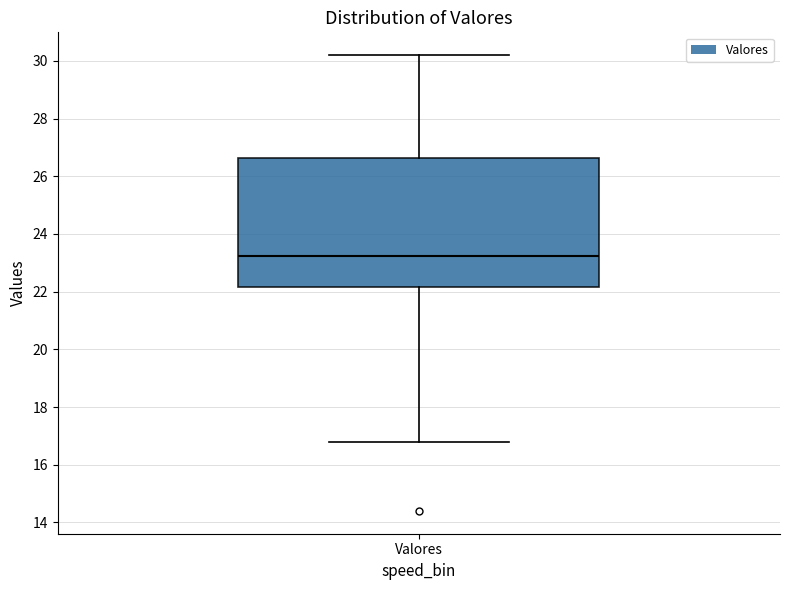

Read this box plot against the y-axis: the position of the median line, the range covered by the box, and the ends of both whiskers. The values are not printed on the chart, so give them approximately, as read against the axis.

median 23.2, box 22.2 to 26.6, whiskers 16.8 to 30.2